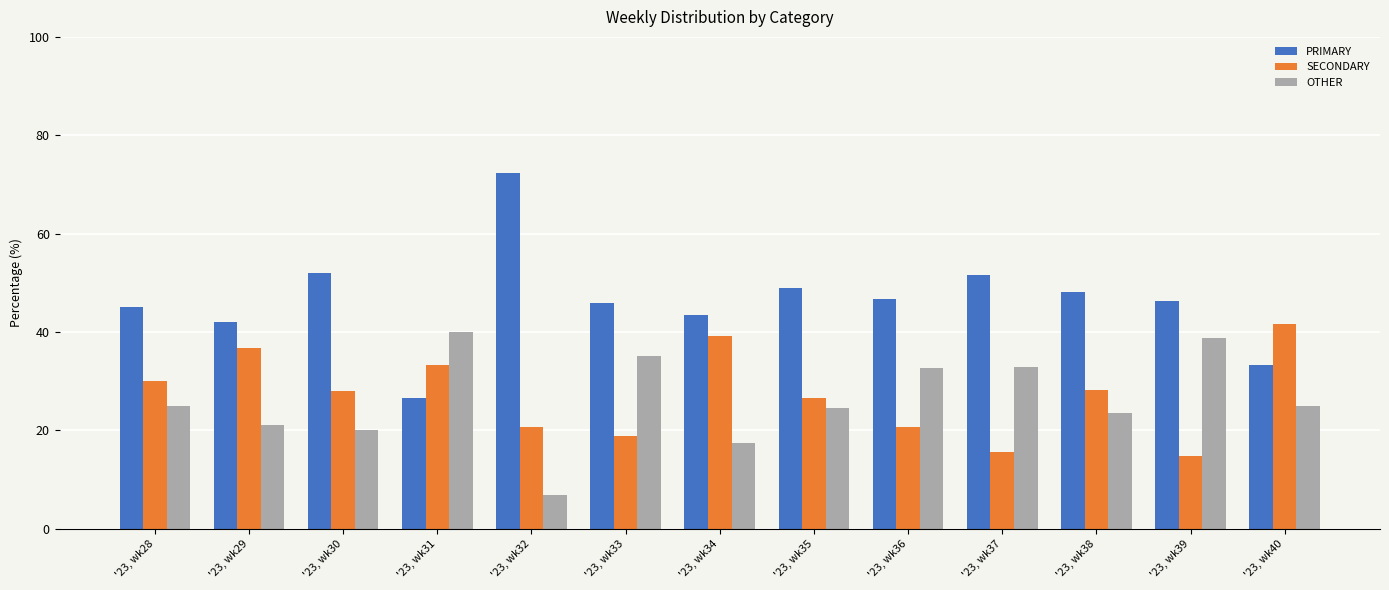

Is the value of SECONDARY at '23, wk35 greater than the value of OTHER at '23, wk34?

Yes